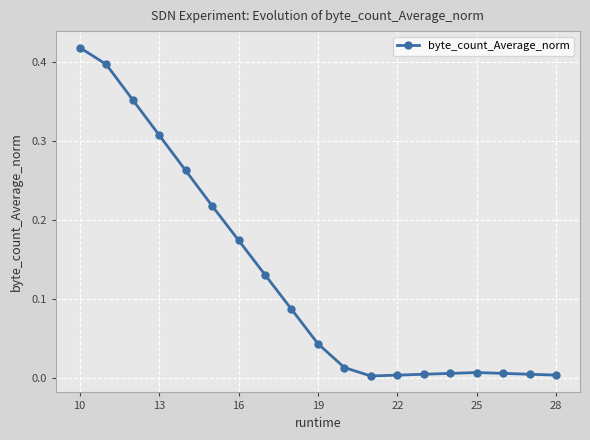

What is the sum of all values?

2.4